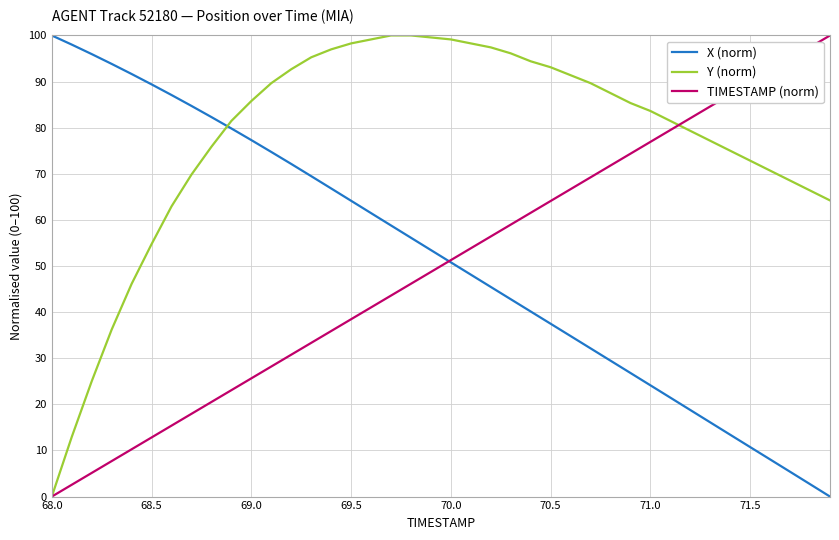

Which series has the largest total across all categories?

Y (norm)